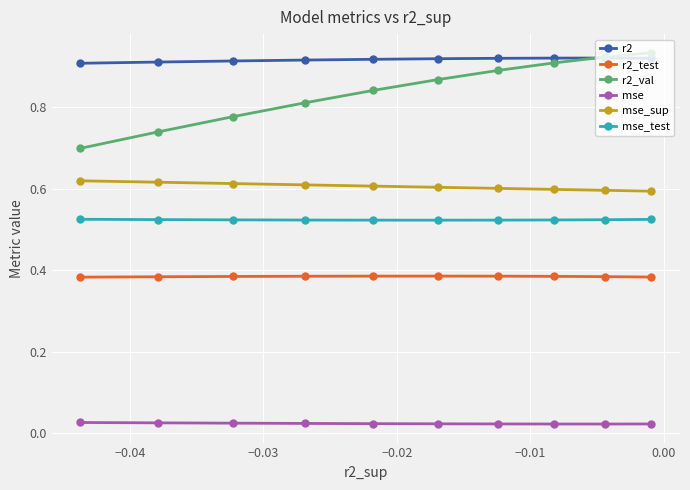

Which series has the largest total across all categories?

r2